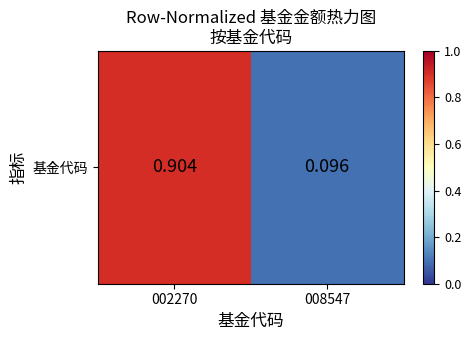

Between 002270 and 008547, which is larger?

002270